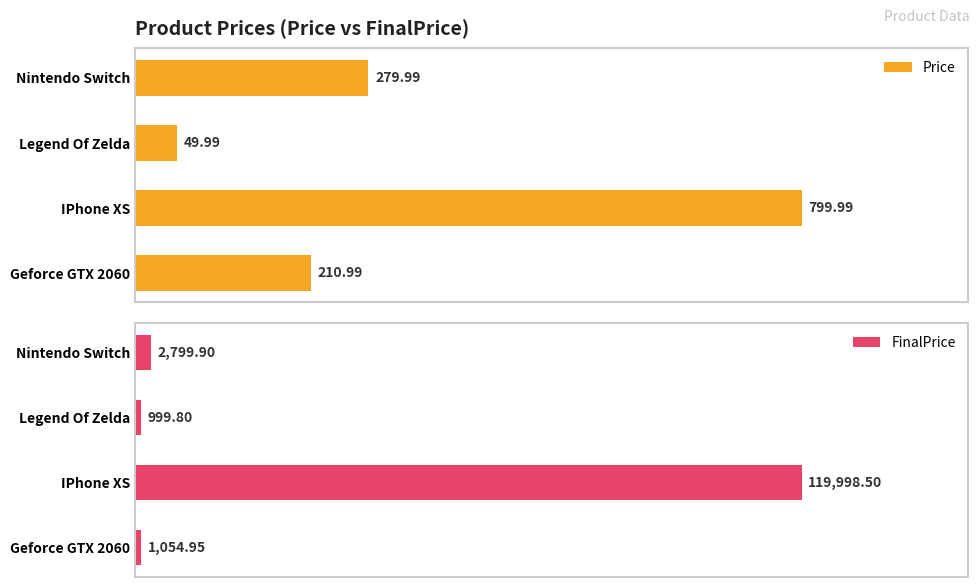

Where is Price nearest to the value 424?

Nintendo Switch